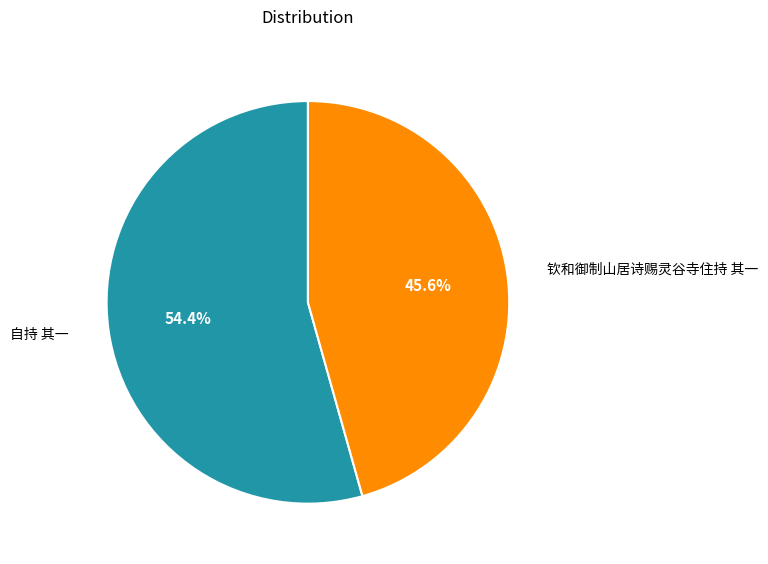

Is there a majority slice in this chart?

Yes